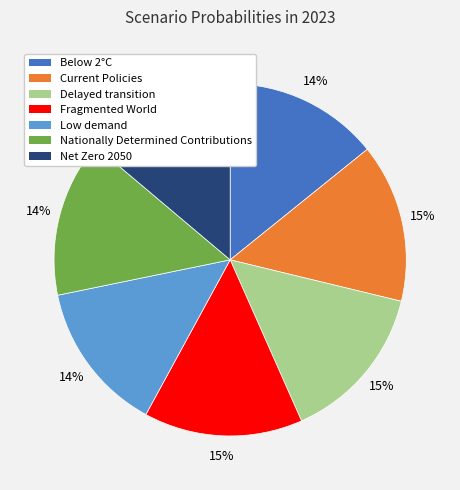

Is Nationally Determined Contributions the majority of the pie?

No